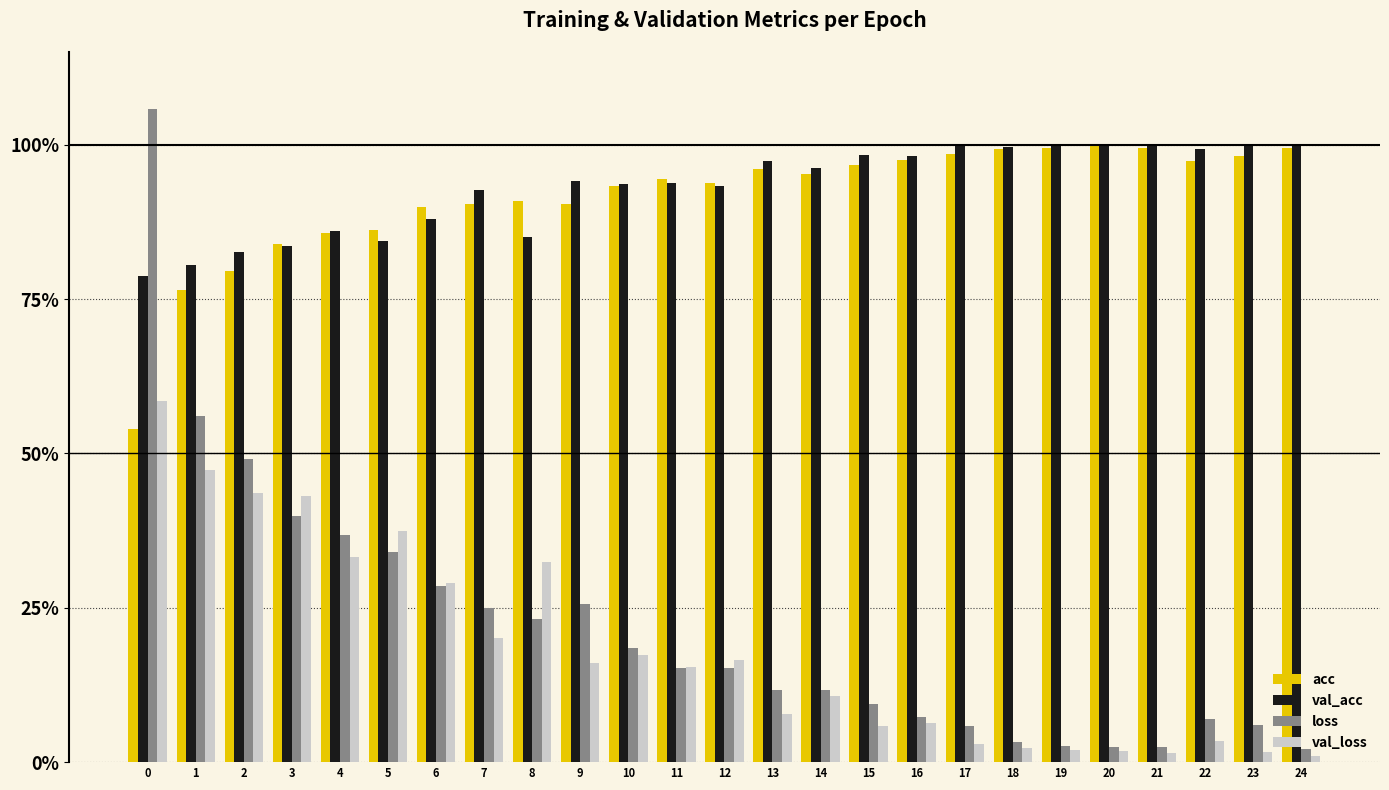

What are all the series names shown in the legend?

acc, val_acc, loss, val_loss